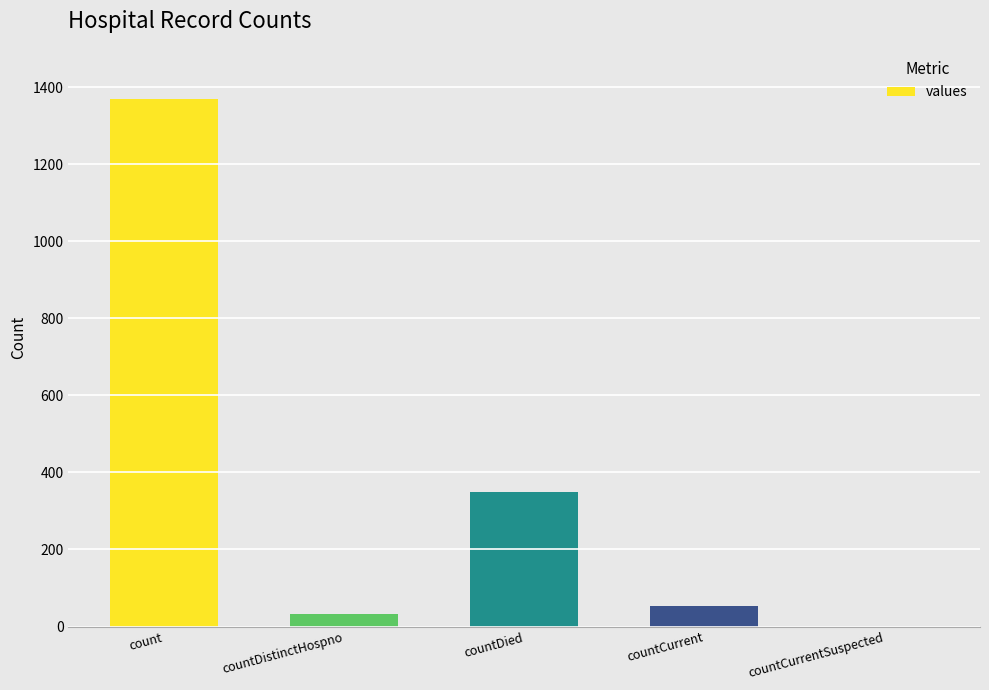

Which category has the highest value across all series?

count